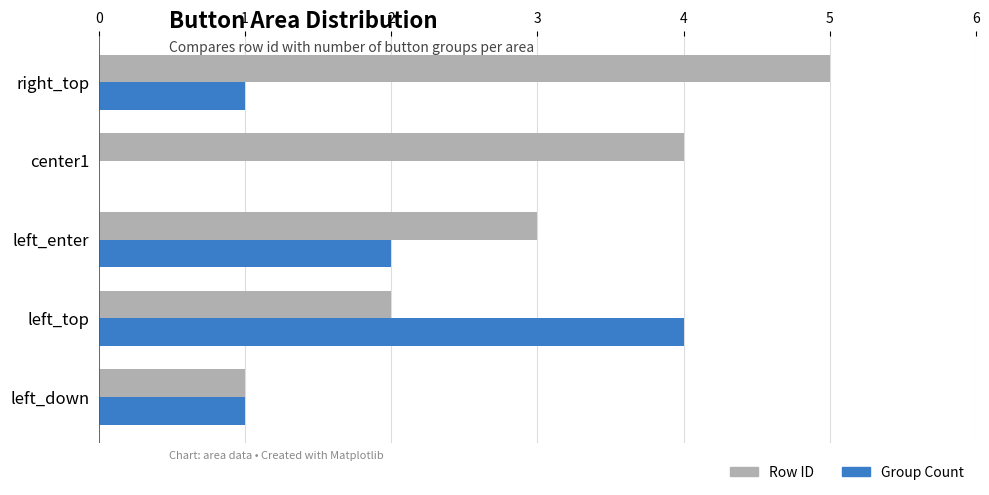

Which series has the largest total across all categories?

Row ID